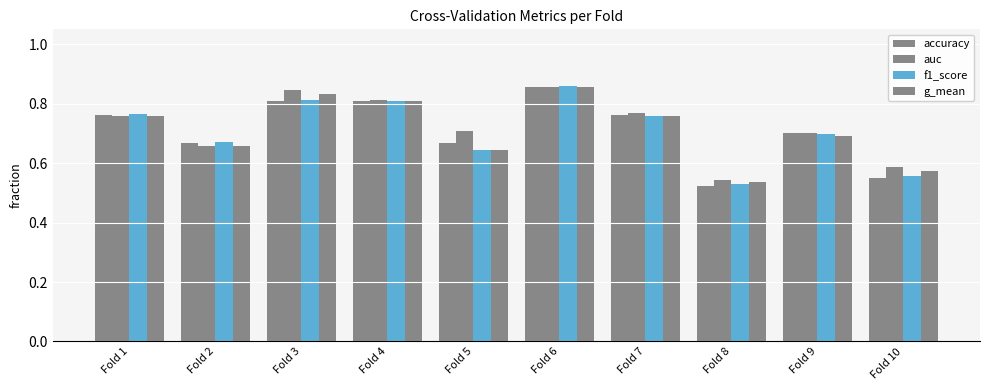

How many bars are there in each group?

4